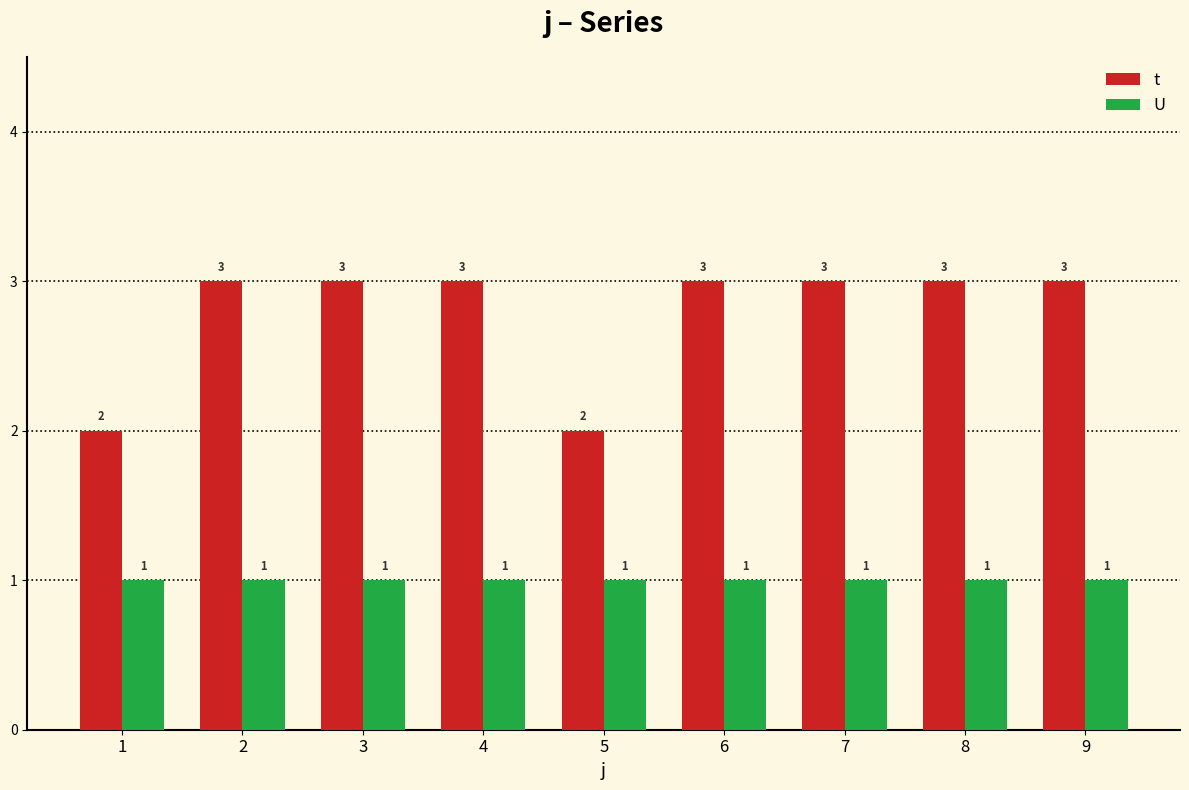

How many groups of bars are there?

9